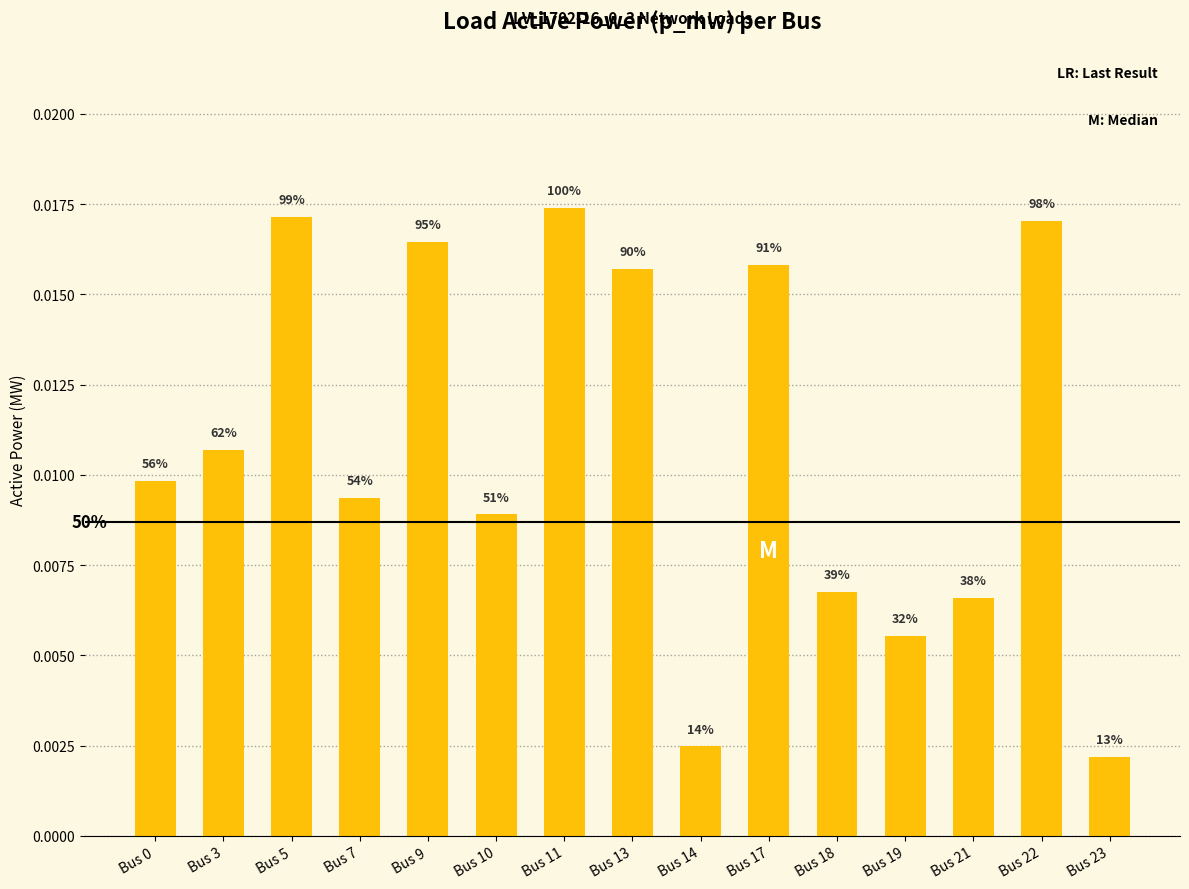

How many bars are there in total?

15